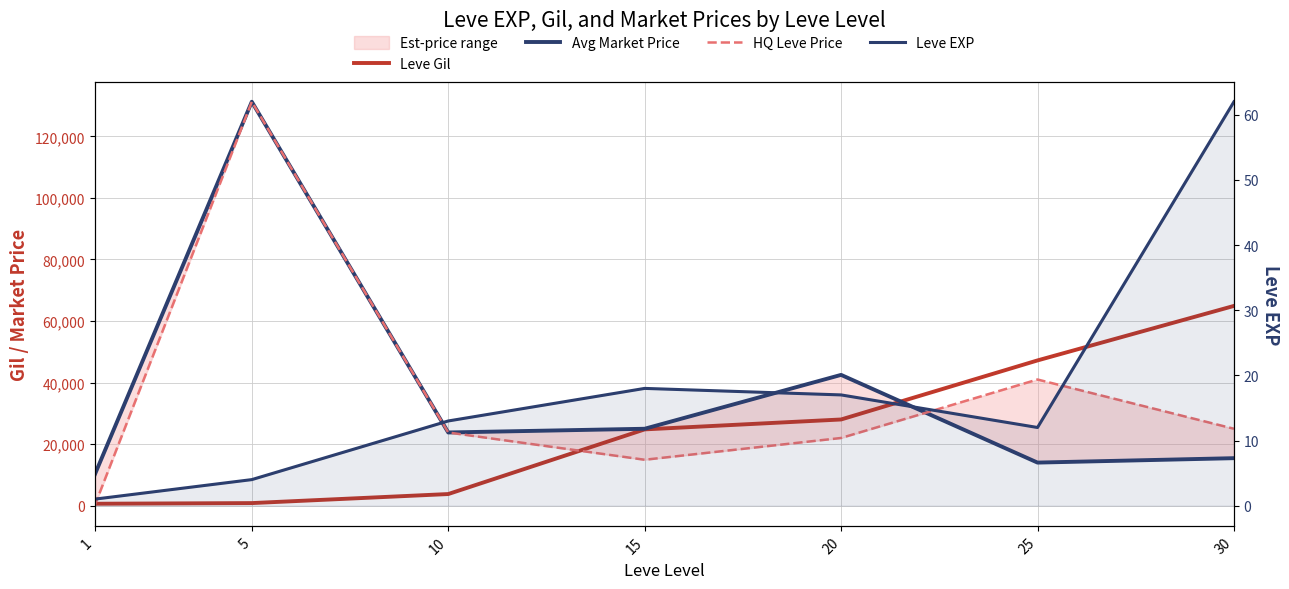

In HQ Leve Price, how many points are lower than both neighbors (excluding endpoints)?

1